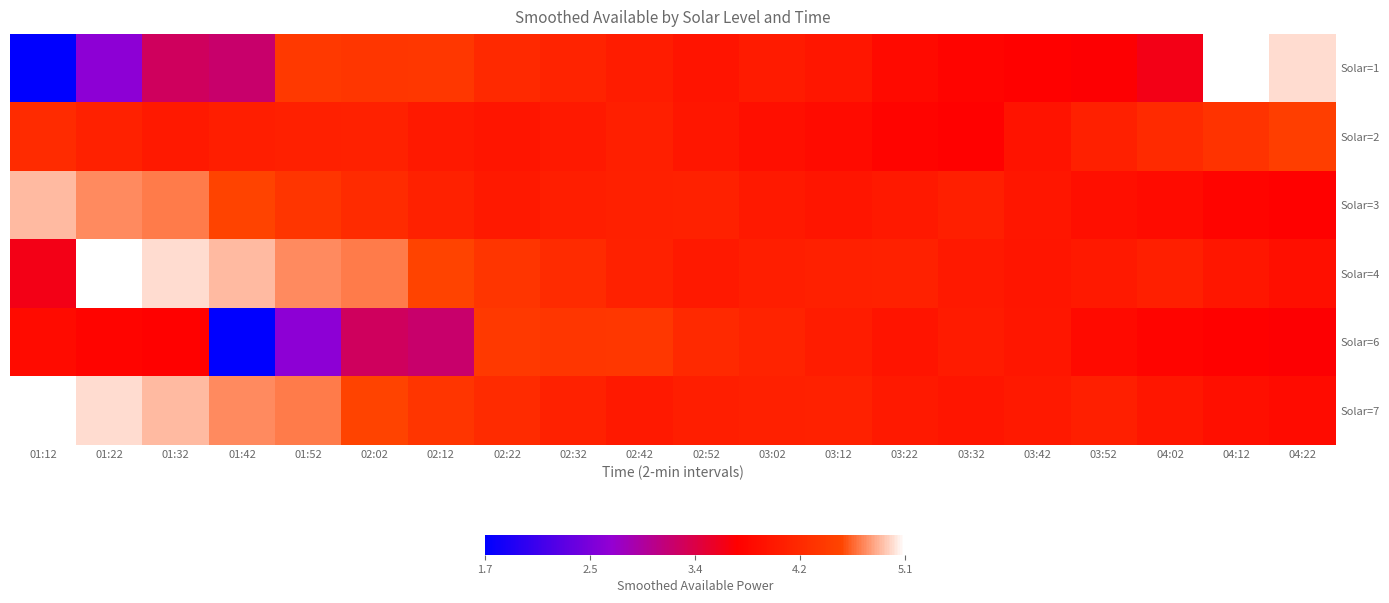

What is the maximum value shown in the chart?

5.1